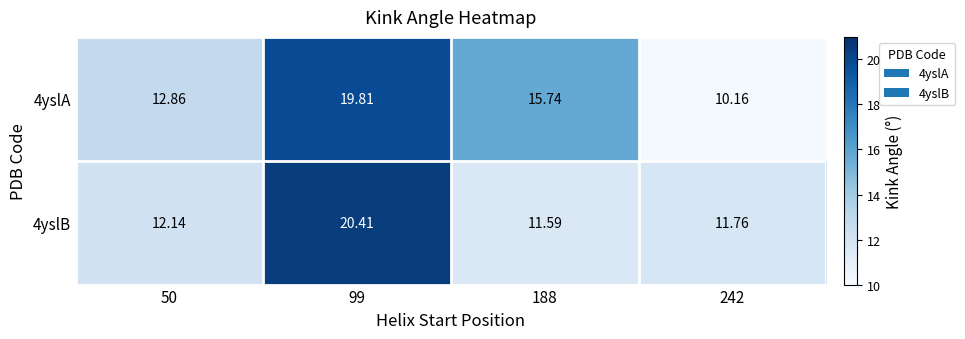

Rank the series by their average value, from lowest to highest.

4yslB, 4yslA